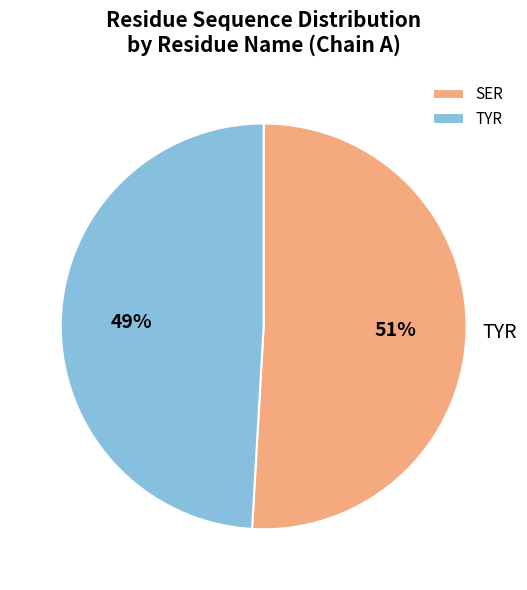

Does any single category account for the majority?

Yes